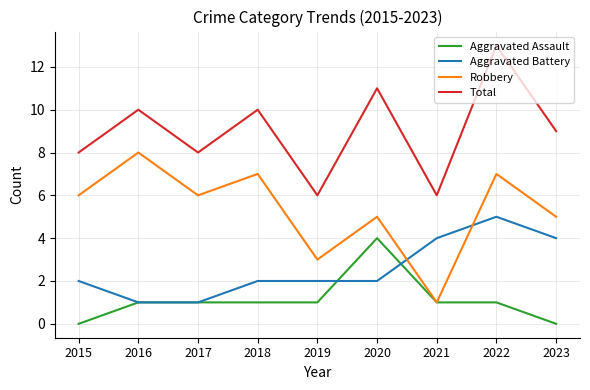

Reading left to right, what are all the values shown in this chart?

Aggravated Assault: 2015=0	2016=1	2017=1	2018=1	2019=1	2020=4	2021=1	2022=1	2023=0
Aggravated Battery: 2015=2	2016=1	2017=1	2018=2	2019=2	2020=2	2021=4	2022=5	2023=4
Robbery: 2015=6	2016=8	2017=6	2018=7	2019=3	2020=5	2021=1	2022=7	2023=5
Total: 2015=8	2016=10	2017=8	2018=10	2019=6	2020=11	2021=6	2022=13	2023=9